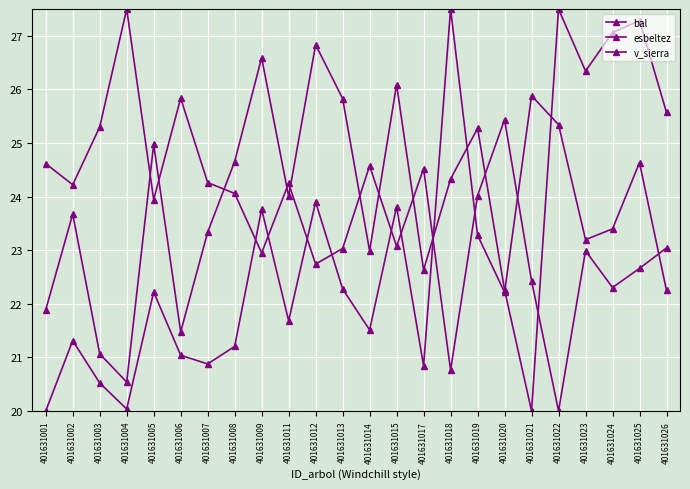

What is the value of the v_sierra point at the 4th from the left?

27.5